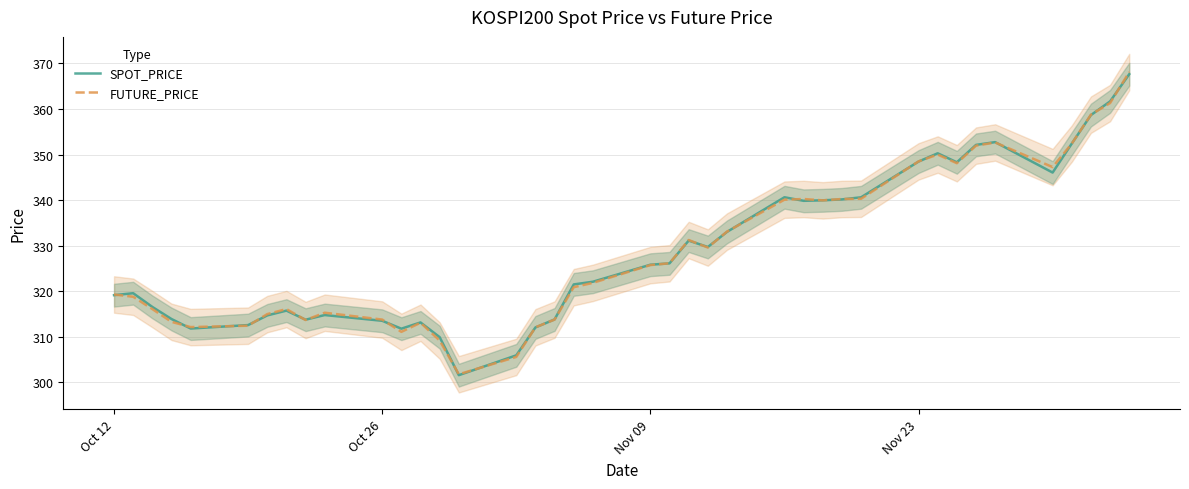

How many lines are shown in the chart?

2